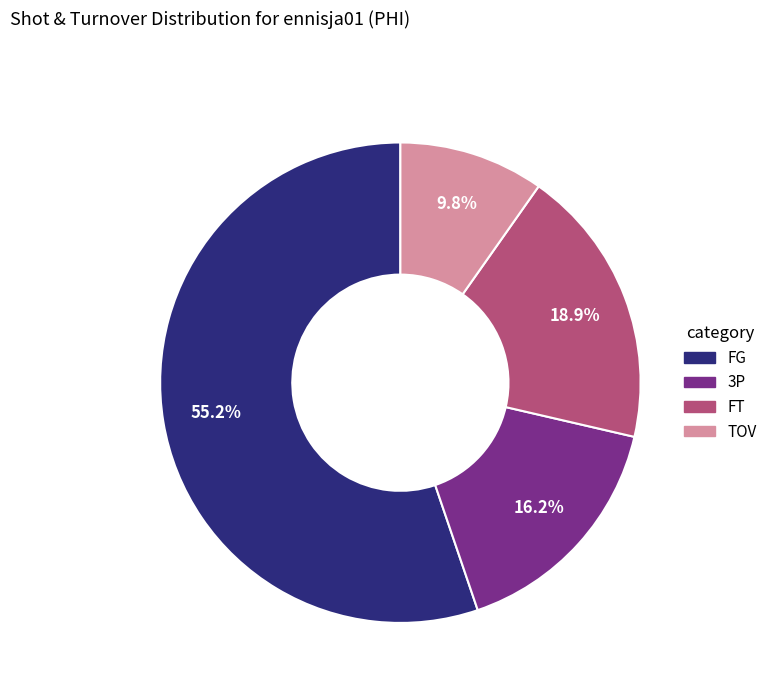

Rank the categories by value from highest to lowest.

FG, FT, 3P, TOV